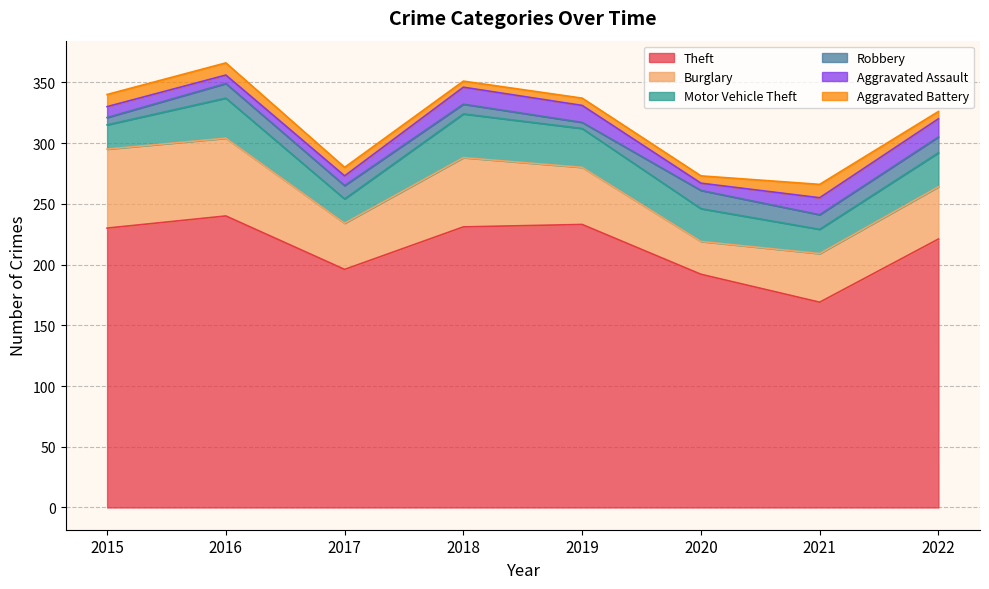

True or false: Robbery and Theft intersect in this chart.

False